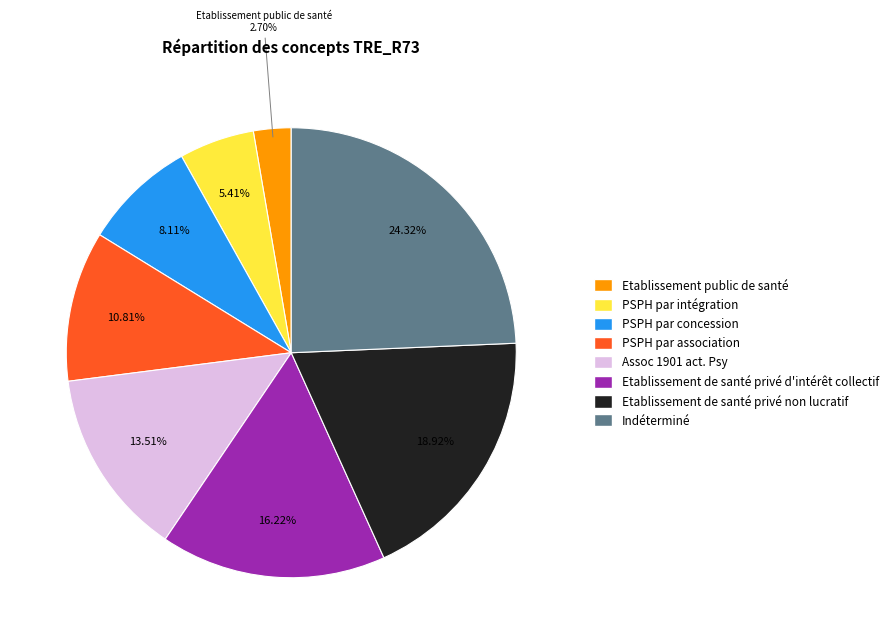

Is there a majority slice in this chart?

No